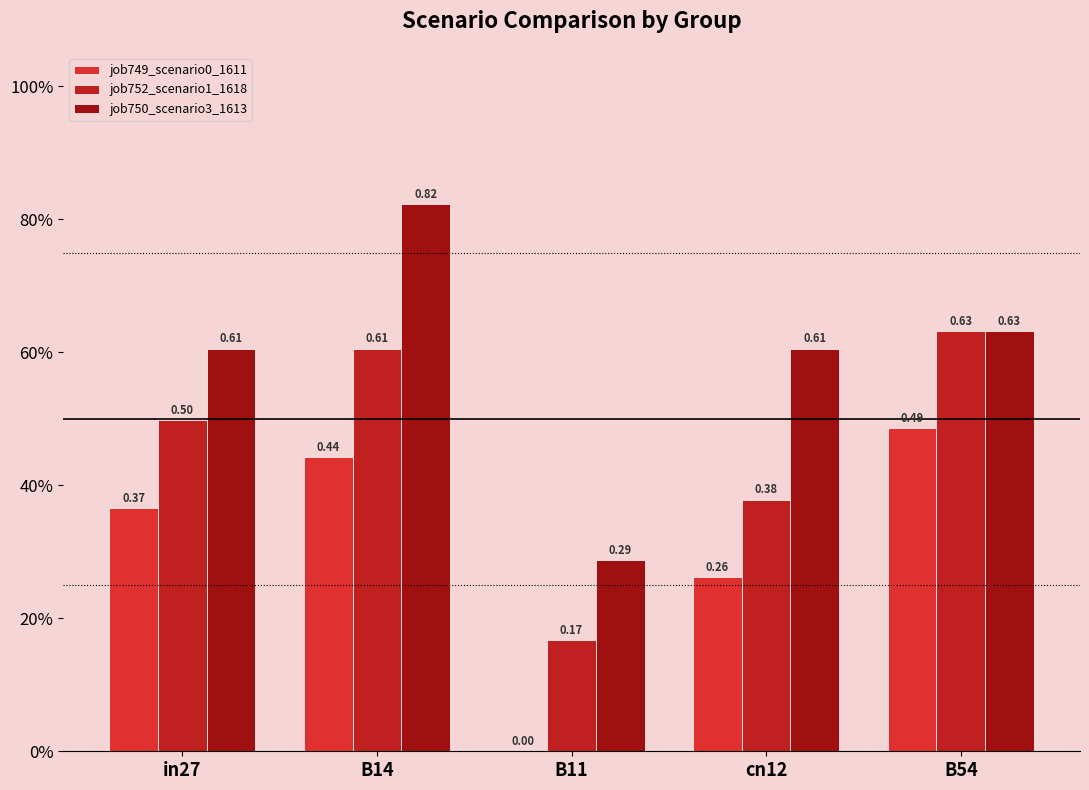

Are the bars horizontal?

No